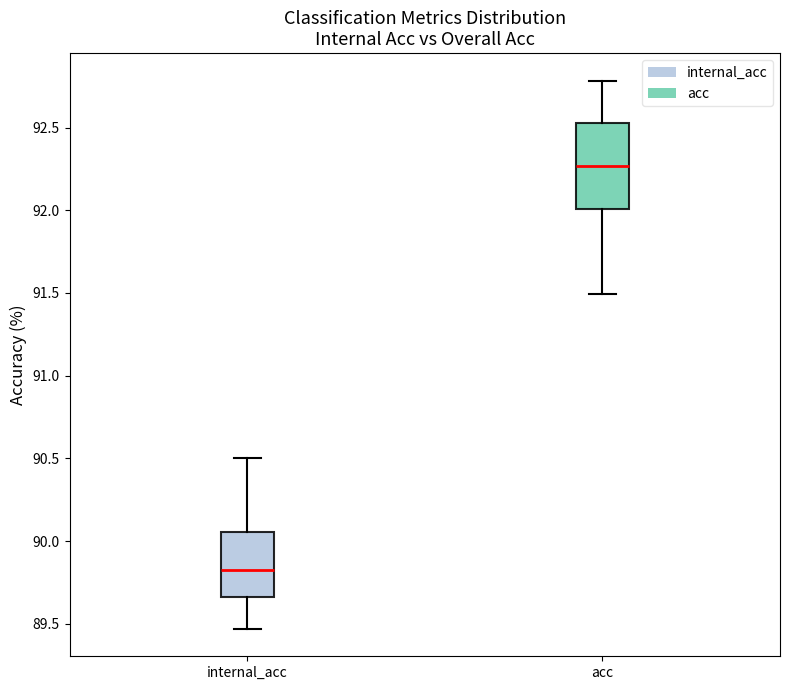

Reading left to right, read every box against the y-axis: the position of its median line, the range the box covers, and the ends of its whiskers. The values are not printed on the chart, so give them approximately, as read against the axis.

internal_acc: median 89.85, box 89.65 to 90.05, whiskers 89.45 to 90.50
acc: median 92.25, box 92.00 to 92.55, whiskers 91.50 to 92.80